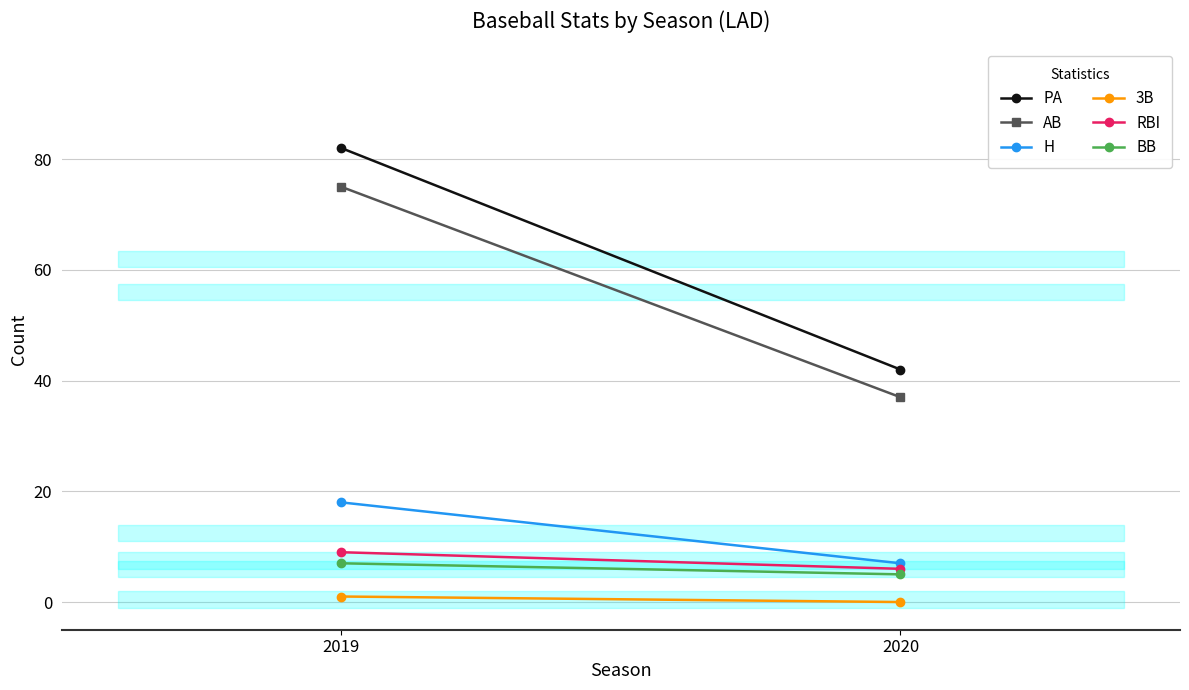

Reading left to right, transcribe all the data shown in this chart.

PA: 2019=82	2020=42
AB: 2019=75	2020=37
H: 2019=18	2020=7
3B: 2019=1	2020=0
RBI: 2019=9	2020=6
BB: 2019=7	2020=5